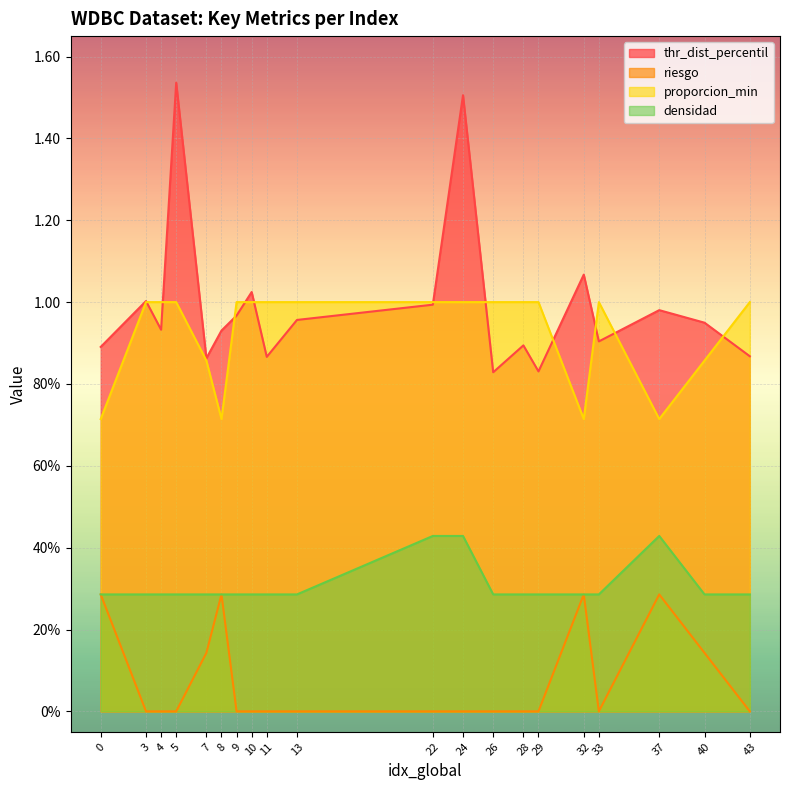

Which series has the widest spread of values?

thr_dist_percentil